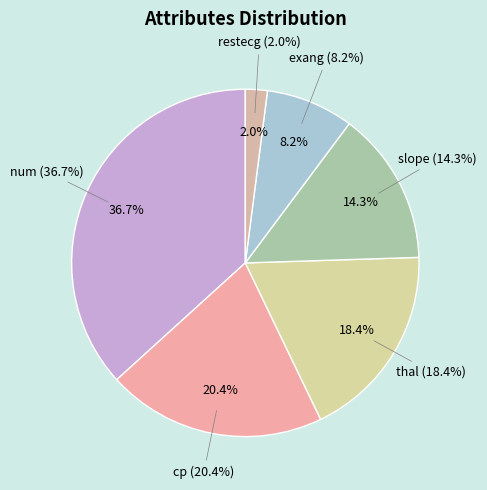

Rank the categories by value from highest to lowest.

num, cp, thal, slope, exang, restecg